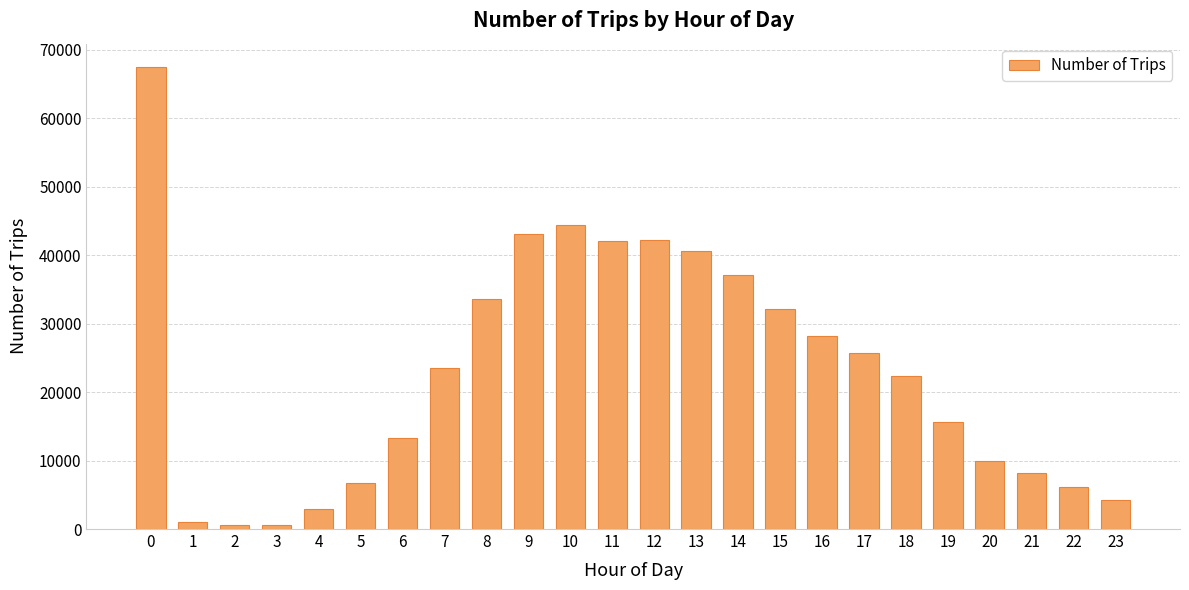

How many data points are less than 23519?

12